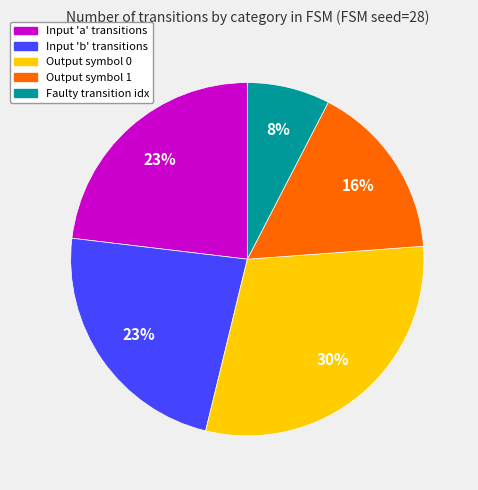

Is there any slice that represents more than half of the pie?

No